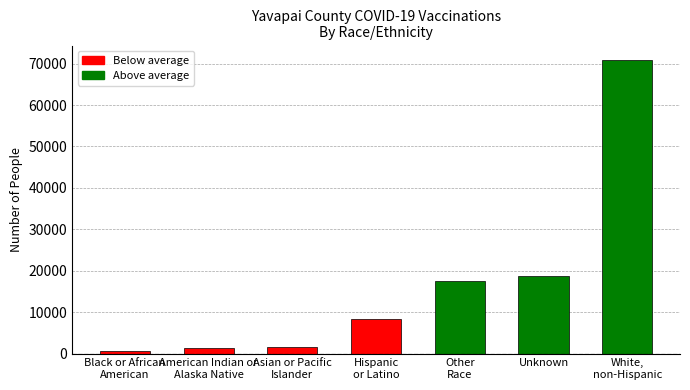

What is the sum of all values?

118752